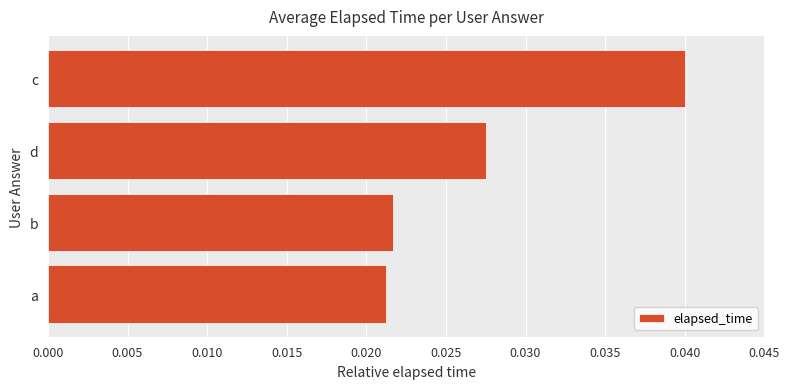

Rank the categories by value from highest to lowest.

c, d, b, a